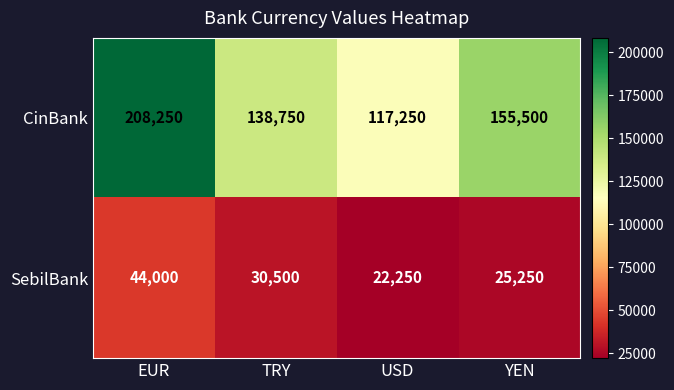

At TRY, list the series in order from largest to smallest.

CinBank, SebilBank